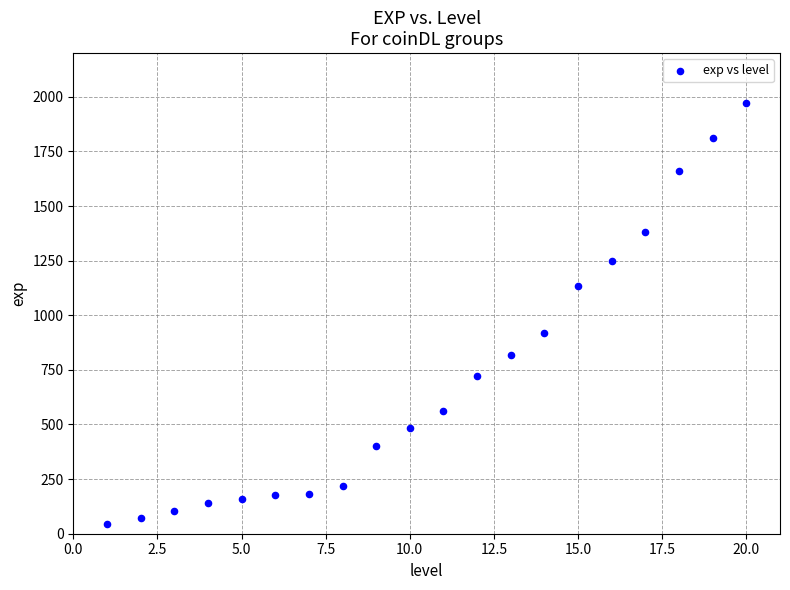

What is the range of Y values (max minus min)?

1925